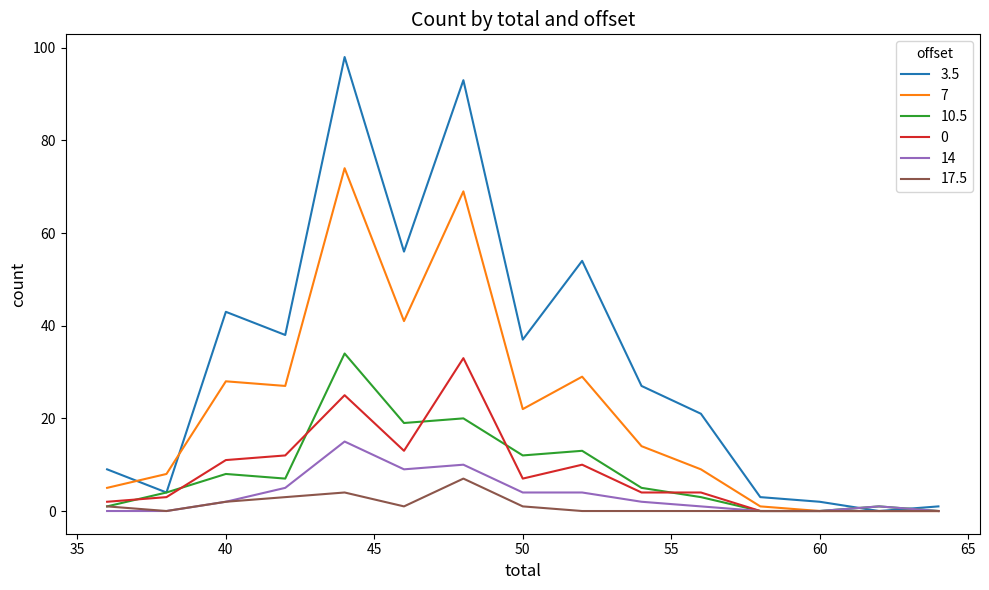

What is the maximum value shown in the chart?

98